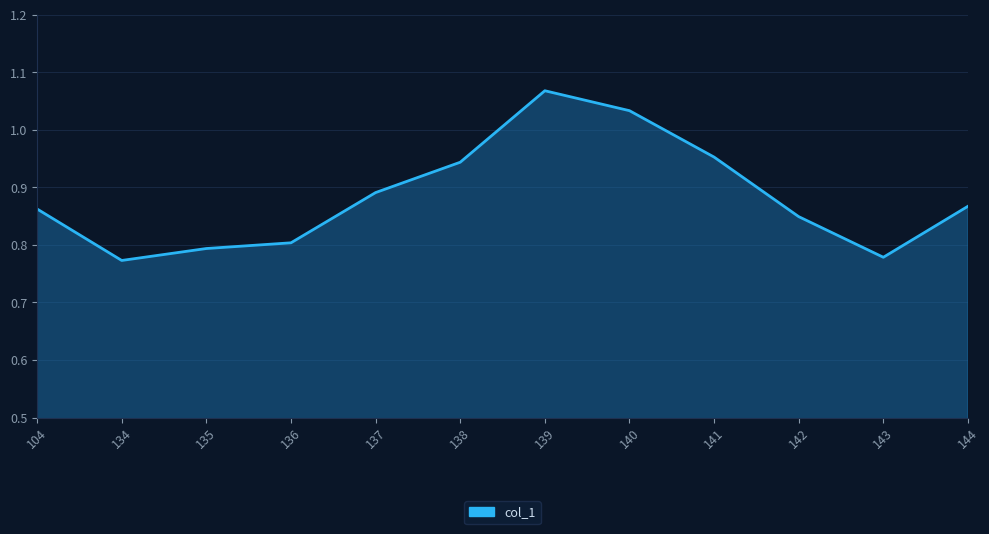

Which has a higher value, 137 or 134?

137